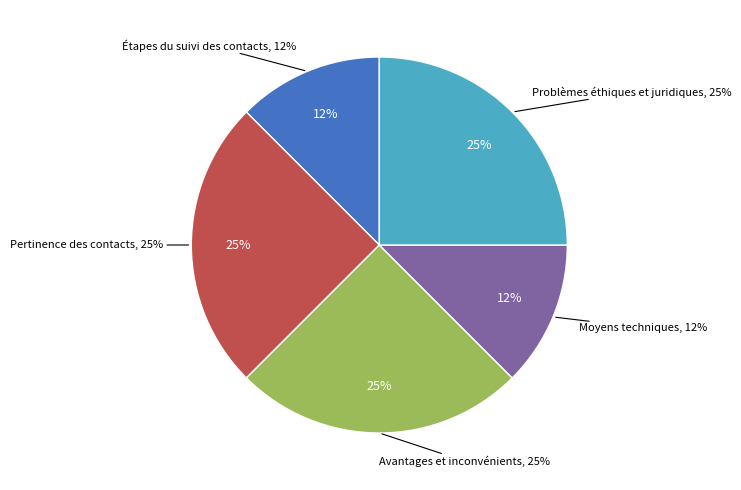

Which has a higher value, Pertinence des contacts or Moyens techniques?

Pertinence des contacts